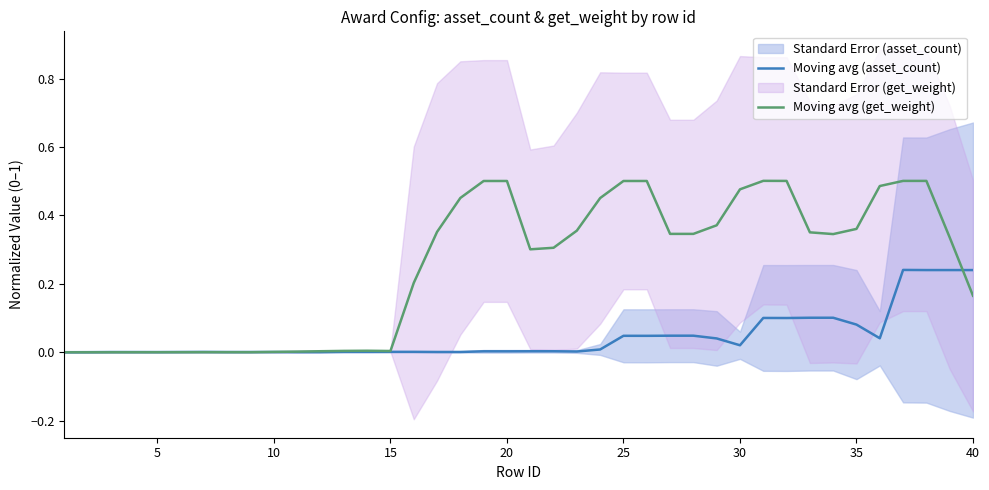

What is the value of the Moving avg (asset_count) point at the 39th from the left?

0.2